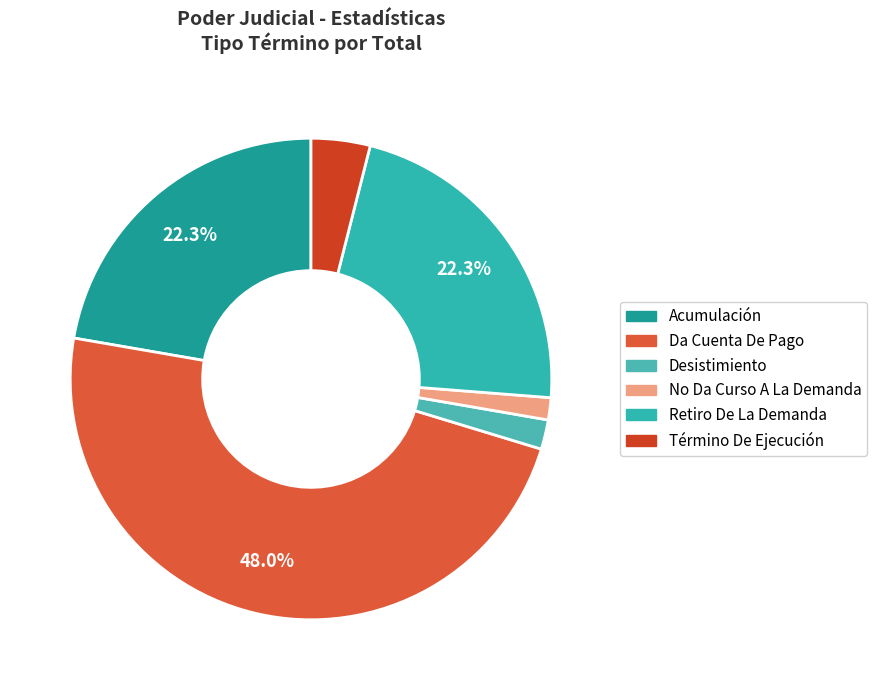

The Acumulación slice represents 8% of the pie. True or false?

False